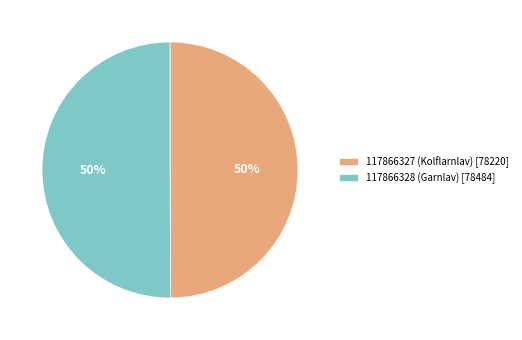

Is it true that 117866327 (Kolflarnlav) is 50% of the pie?

True